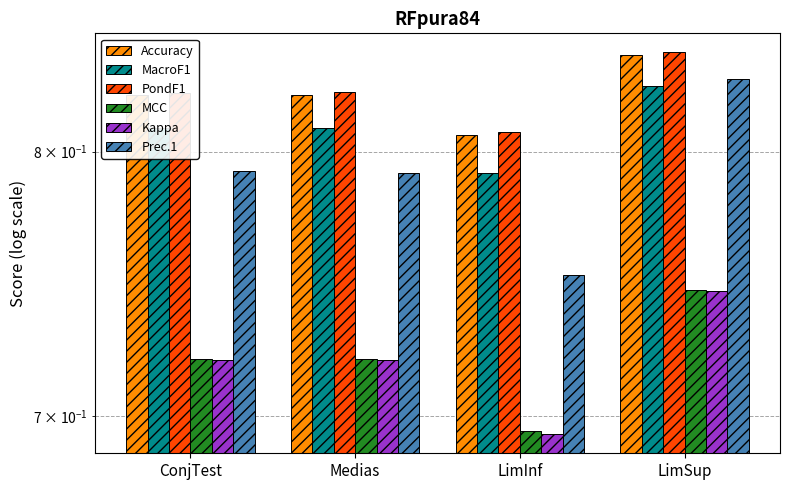

How many MacroF1 values are between 0 and 1?

4